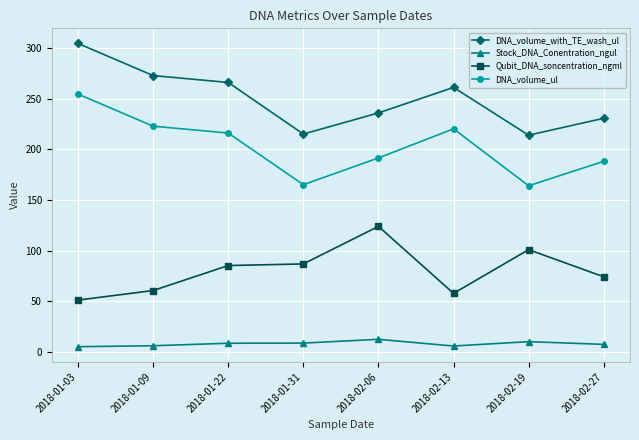

How many lines are shown in the chart?

4